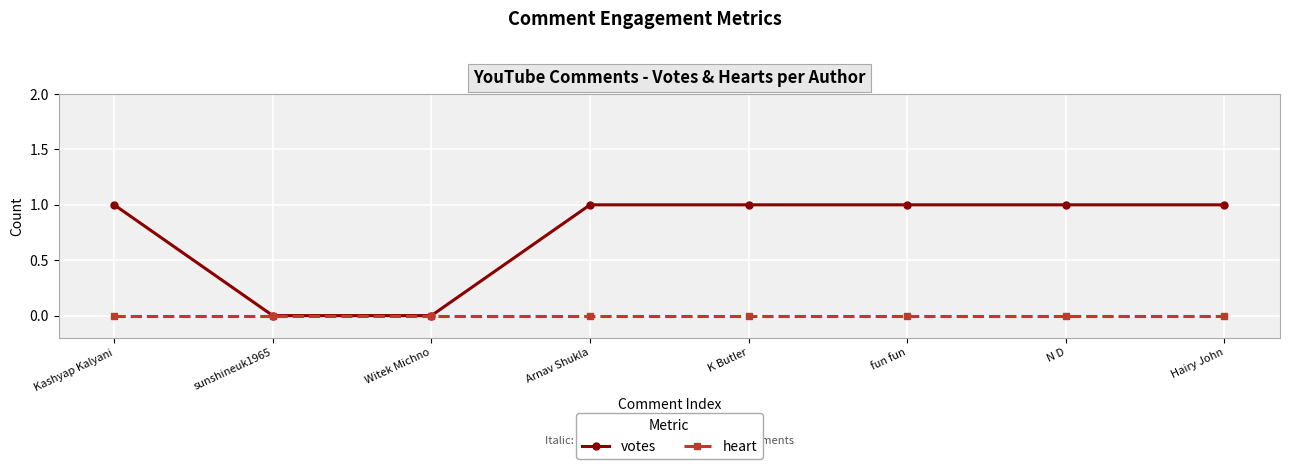

Which series has the largest range (max minus min)?

votes